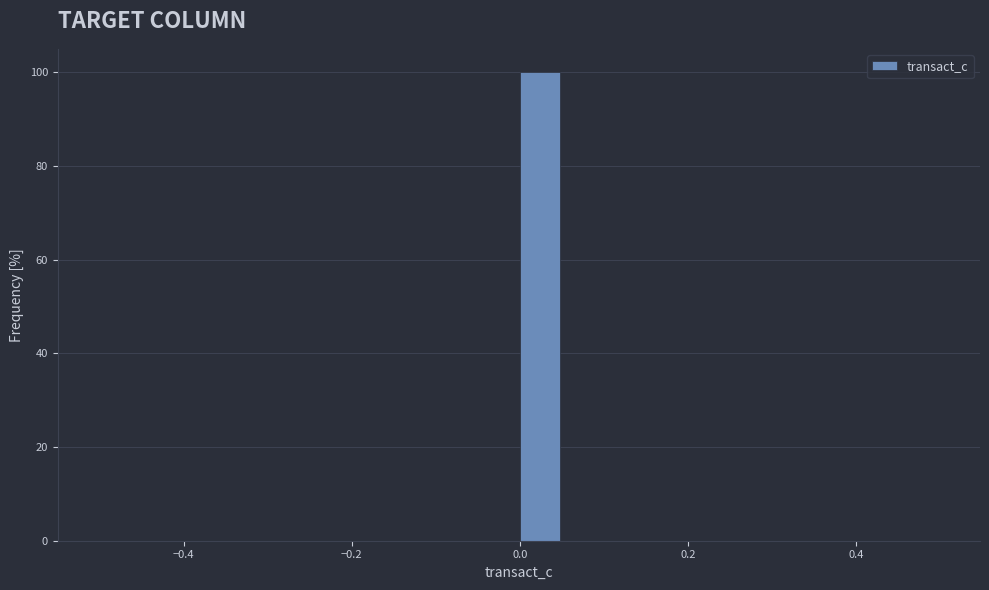

Read against the x-axis, roughly where is the centre of the tallest bar?

0.02